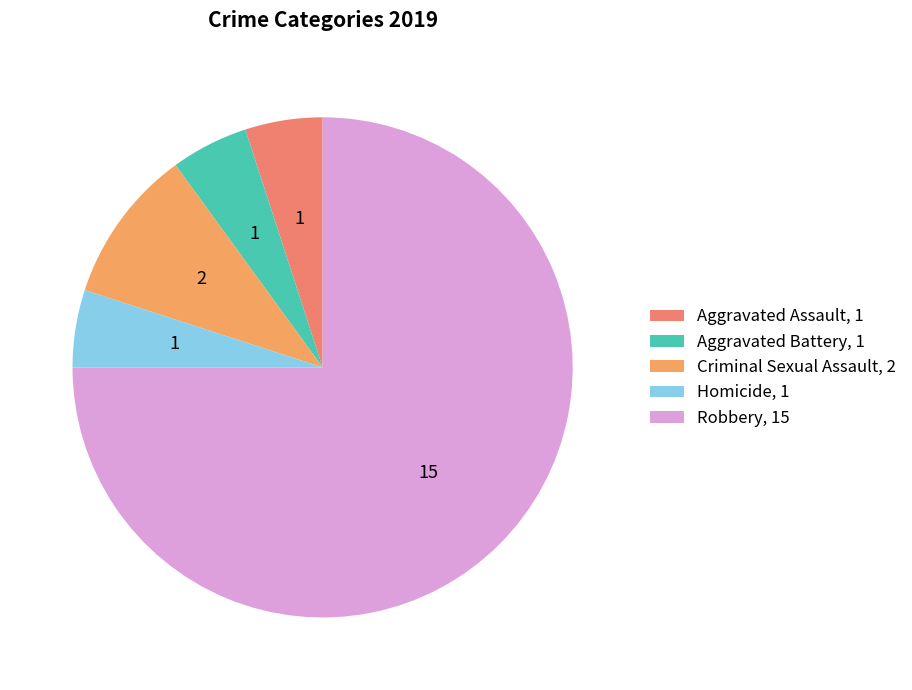

To the nearest percent, what is the combined percentage of Criminal Sexual Assault and Homicide?

15%